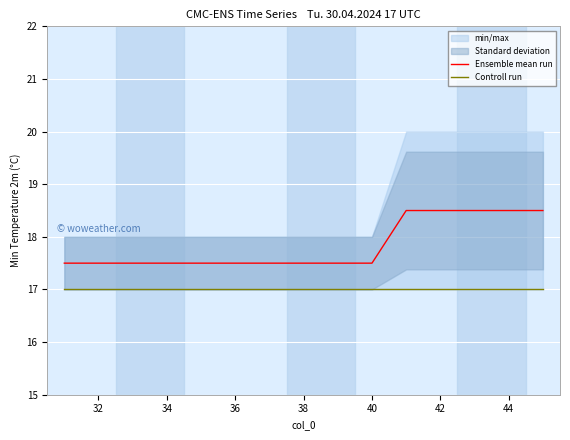

The Ensemble mean run series shows 7.1 at 32. True or false?

False